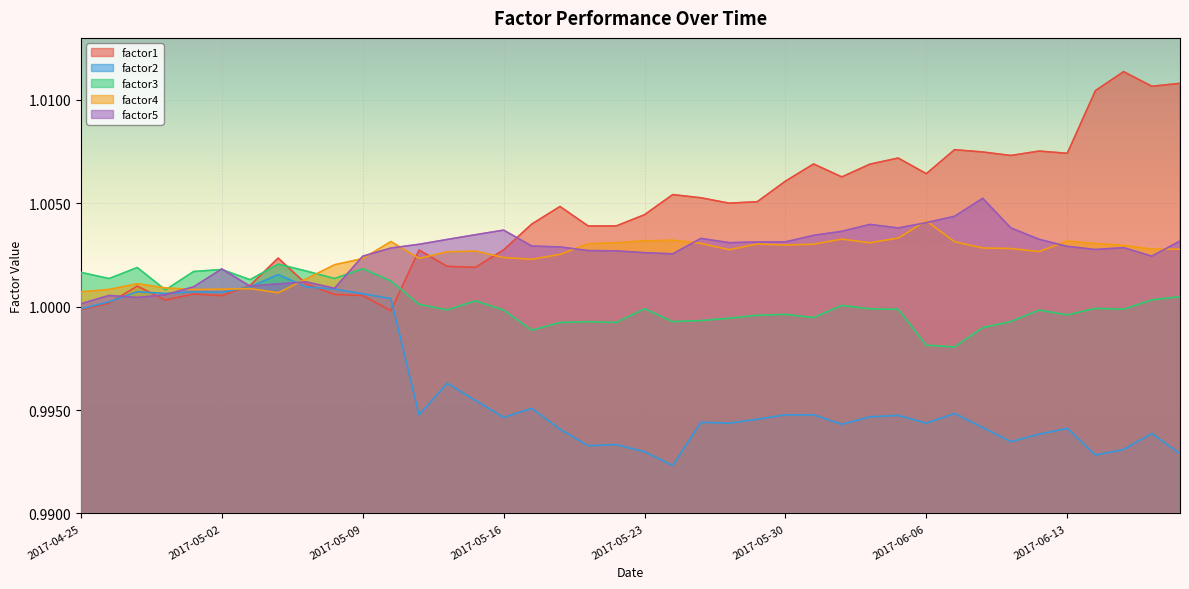

What position from the right is 2017-04-26?

39